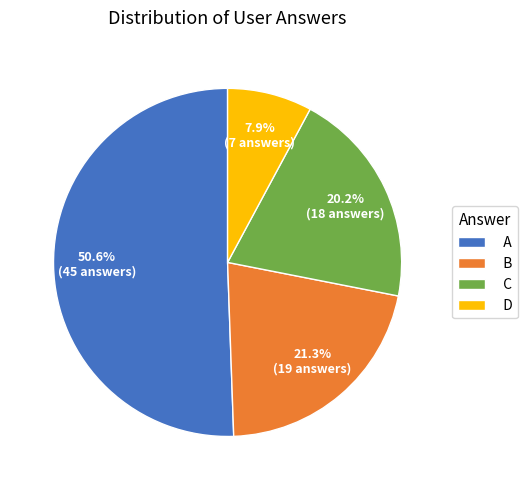

Is the sum of C and A greater than half?

Yes